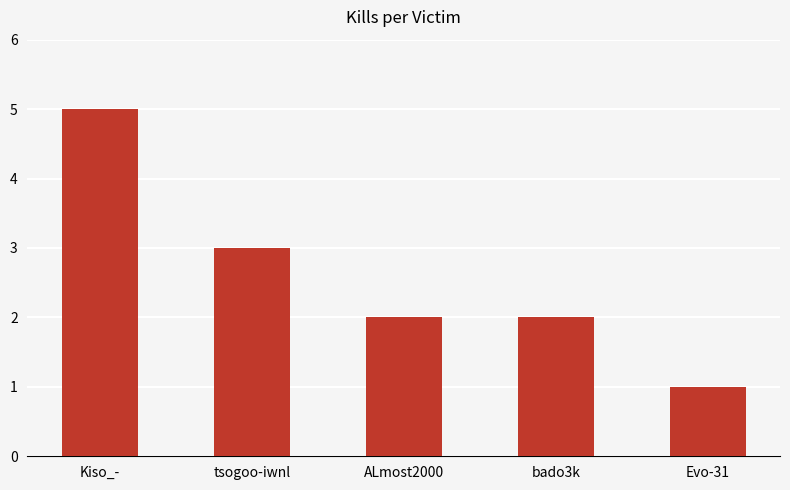

What is the sum of the values at tsogoo-iwnl and ALmost2000?

5